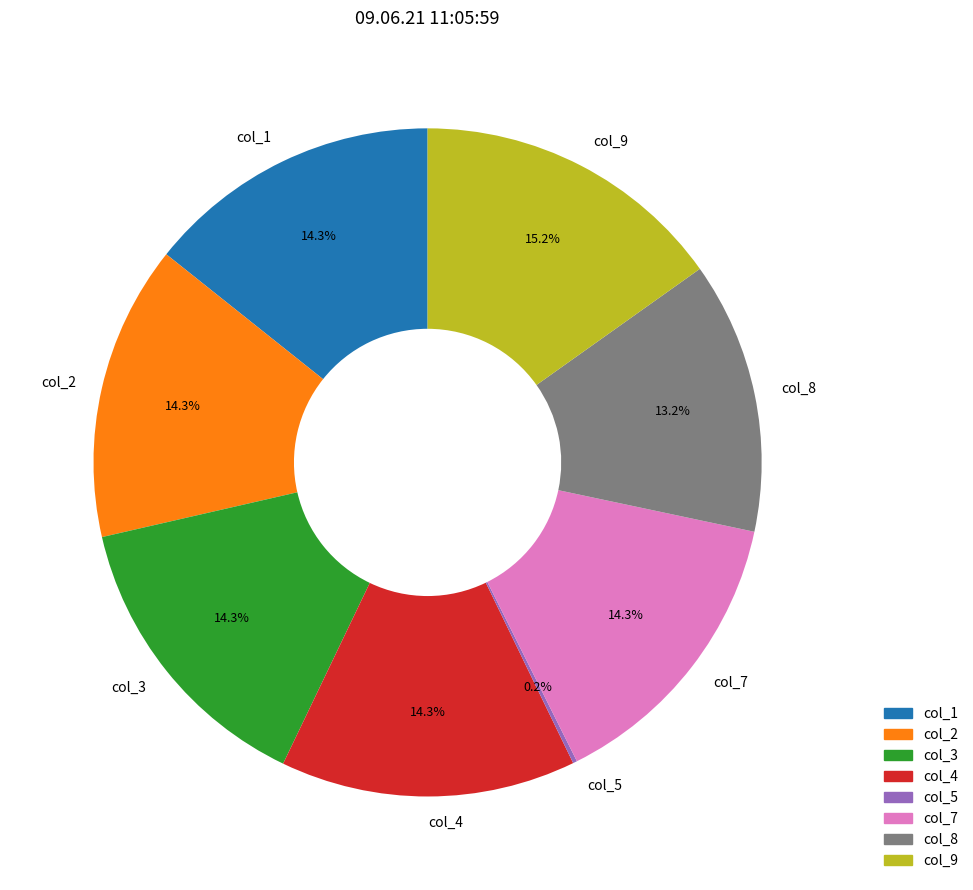

How much of the chart is everything except col_4?

85.7%